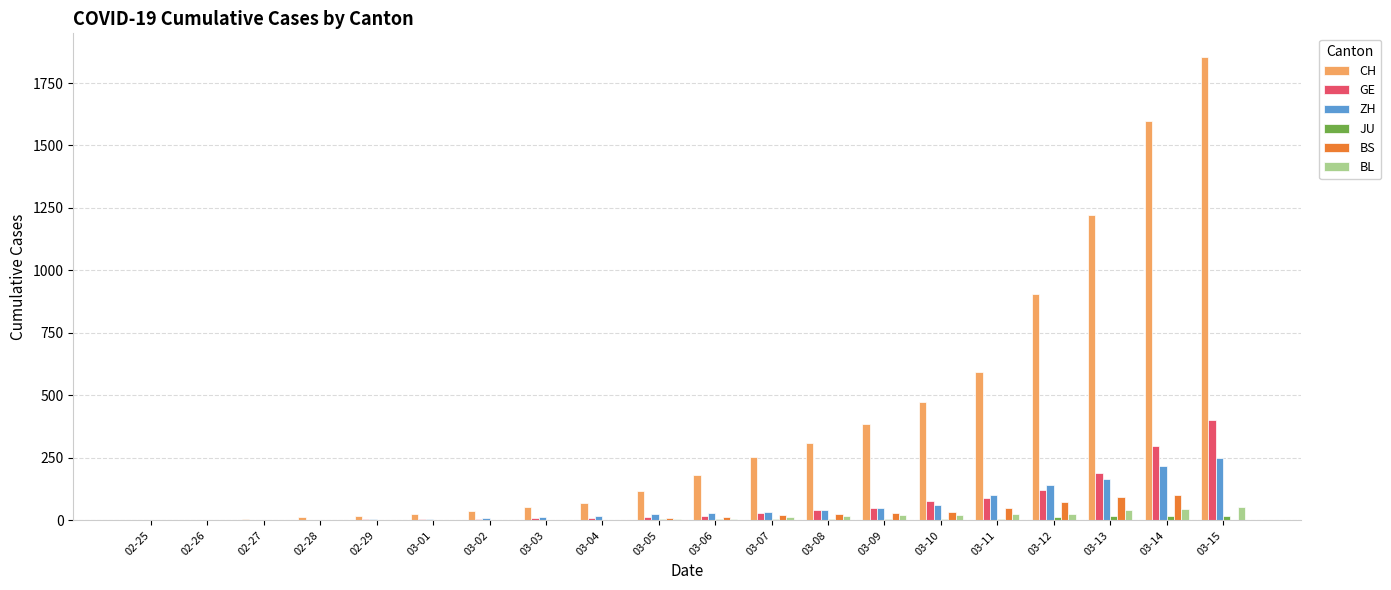

At which category is the sum across all series the highest?

03-15